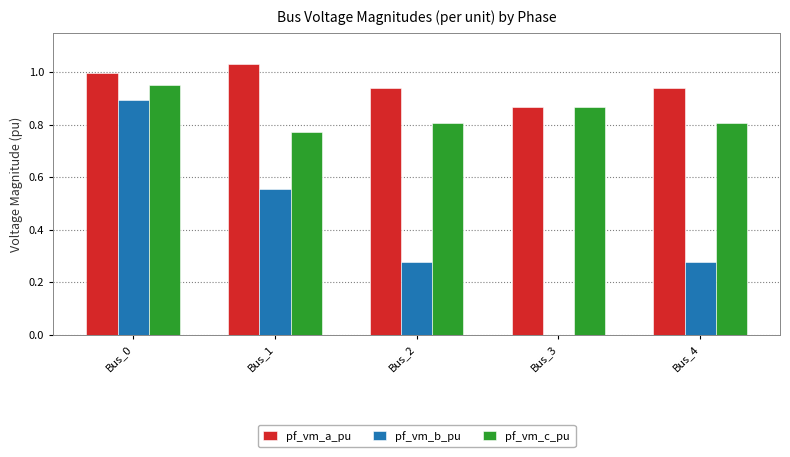

What is the sum of the pf_vm_a_pu values at Bus_3 and Bus_1?

1.9